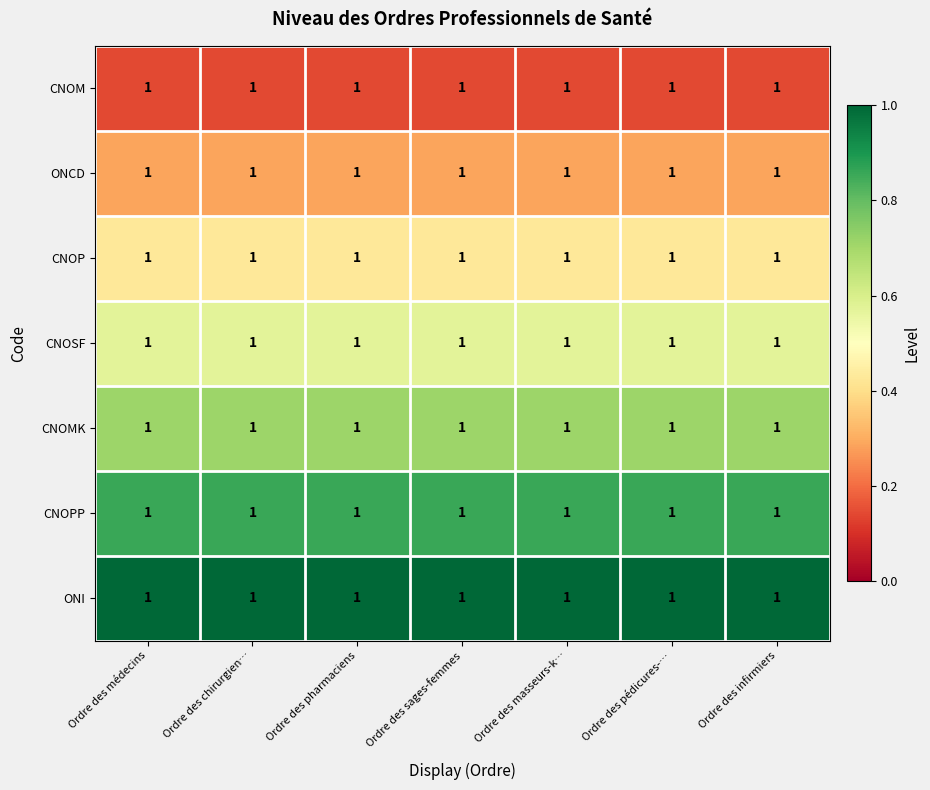

At how many categories does at least one series exceed 0?

7